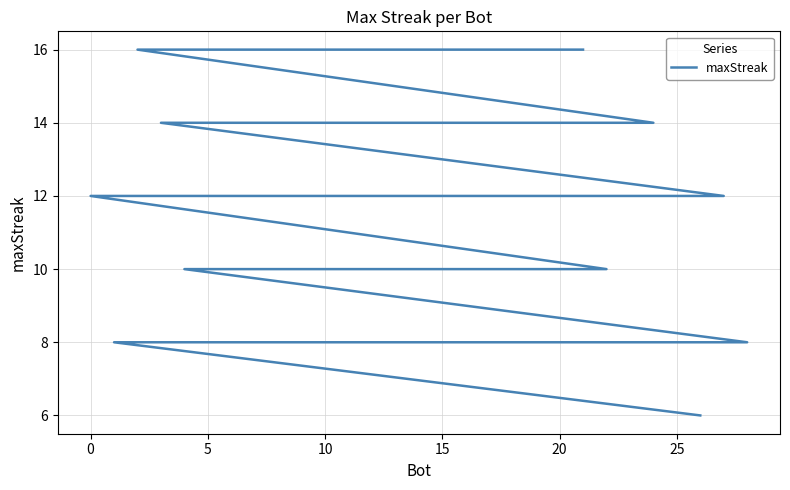

What is the average value?

11